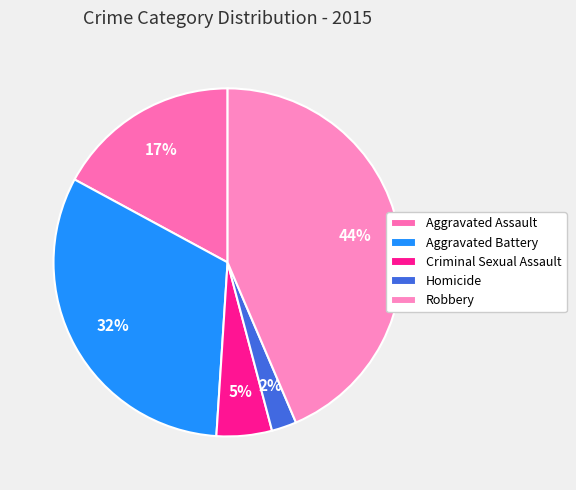

To the nearest percent, what portion does Aggravated Assault represent?

17%